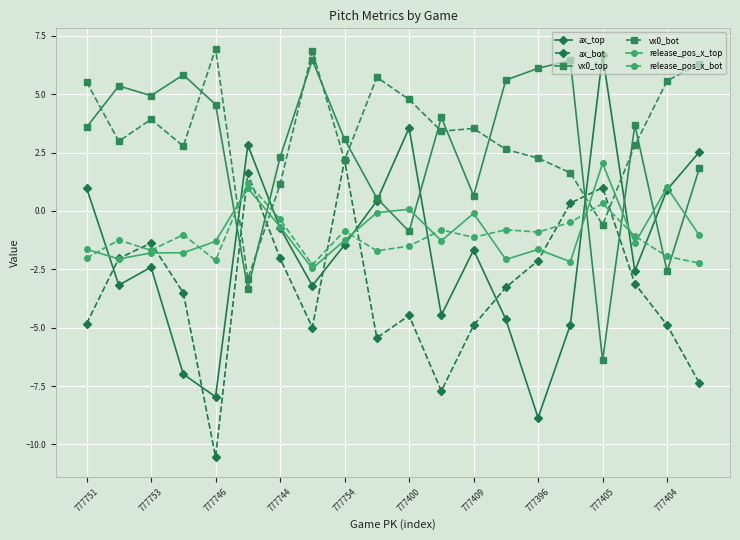

What are all the series names shown in the legend?

ax_top, ax_bot, vx0_top, vx0_bot, release_pos_x_top, release_pos_x_bot